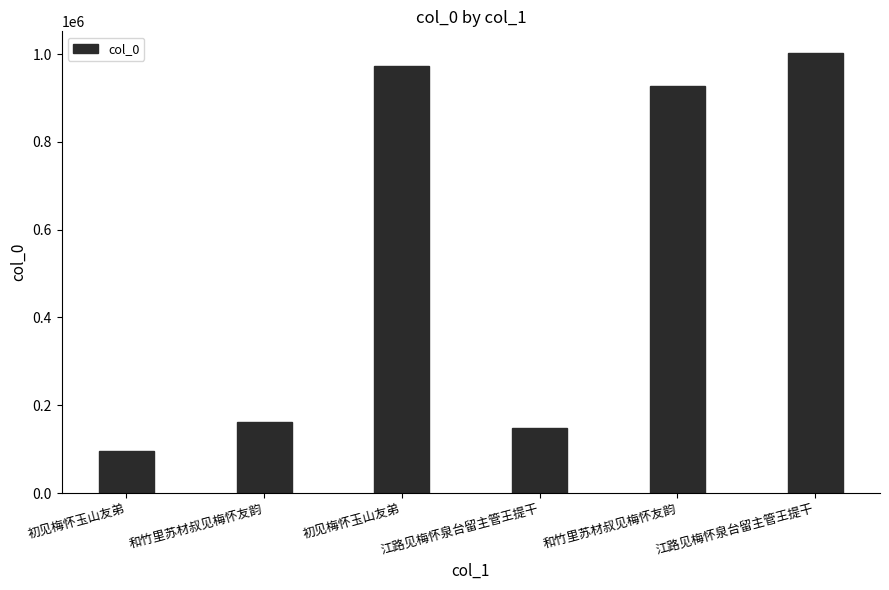

Approximately how many times larger is the value at 初见梅怀玉山友弟 compared to 初见梅怀玉山友弟?

0.1